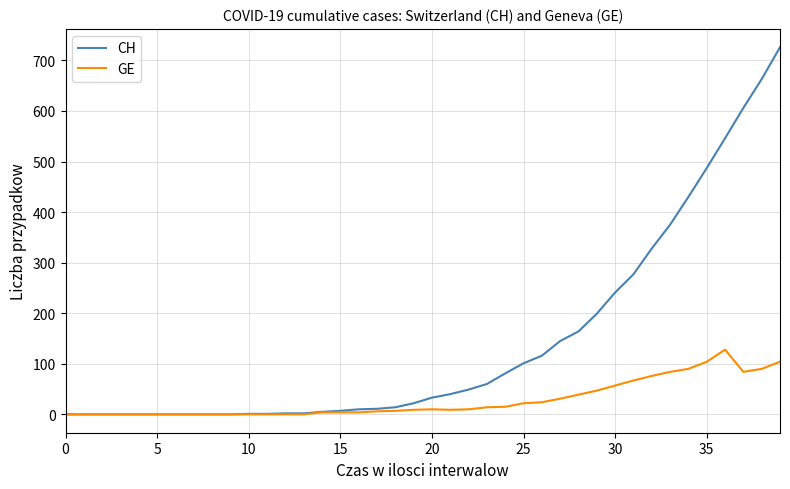

List the series in order of their overall mean, lowest first.

GE, CH